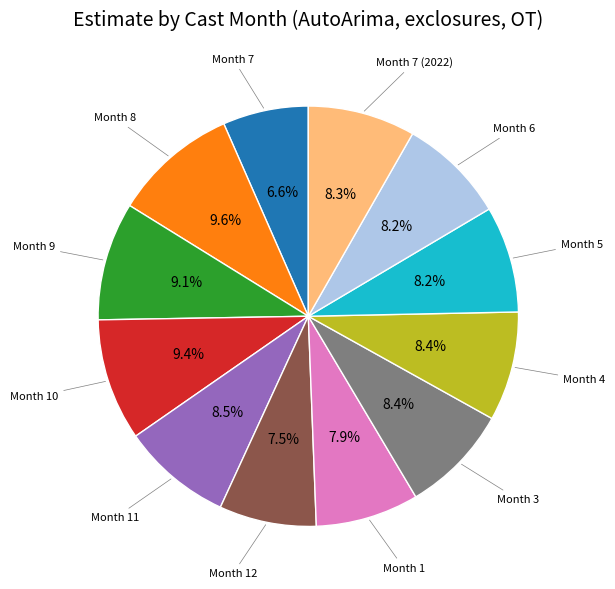

Which has a higher value, Month 7 or Month 10?

Month 10